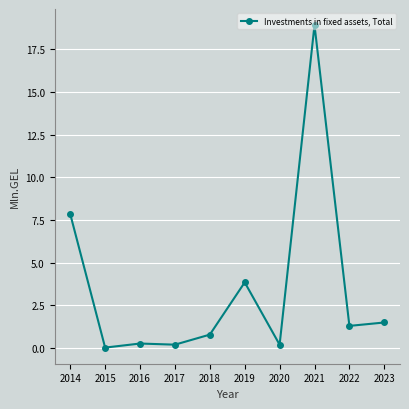

True or false: the data has more than 0 interior local peaks.

True